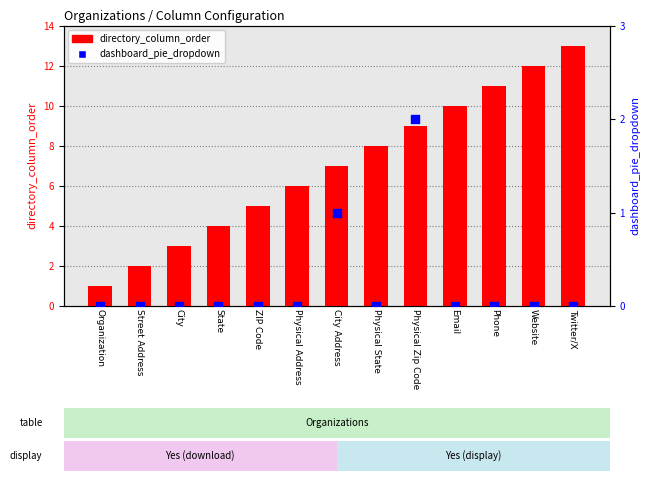

At how many categories does at least one series exceed 2?

11